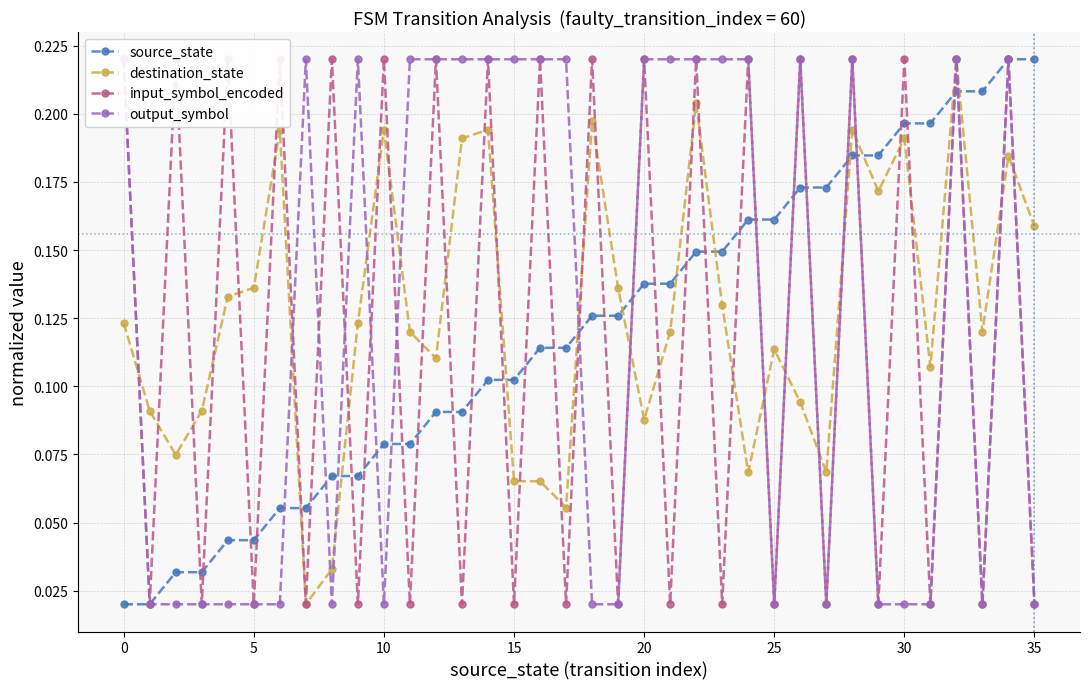

Which series has the largest range (max minus min)?

source_state